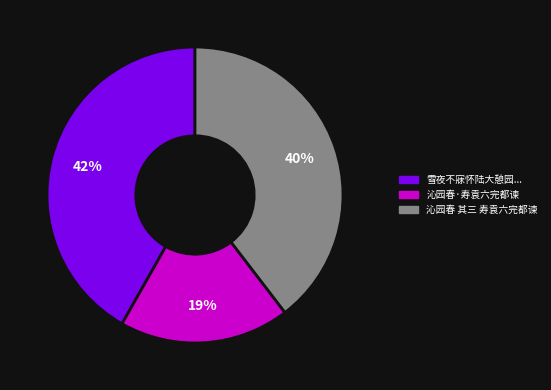

Is there any slice that represents more than half of the pie?

No